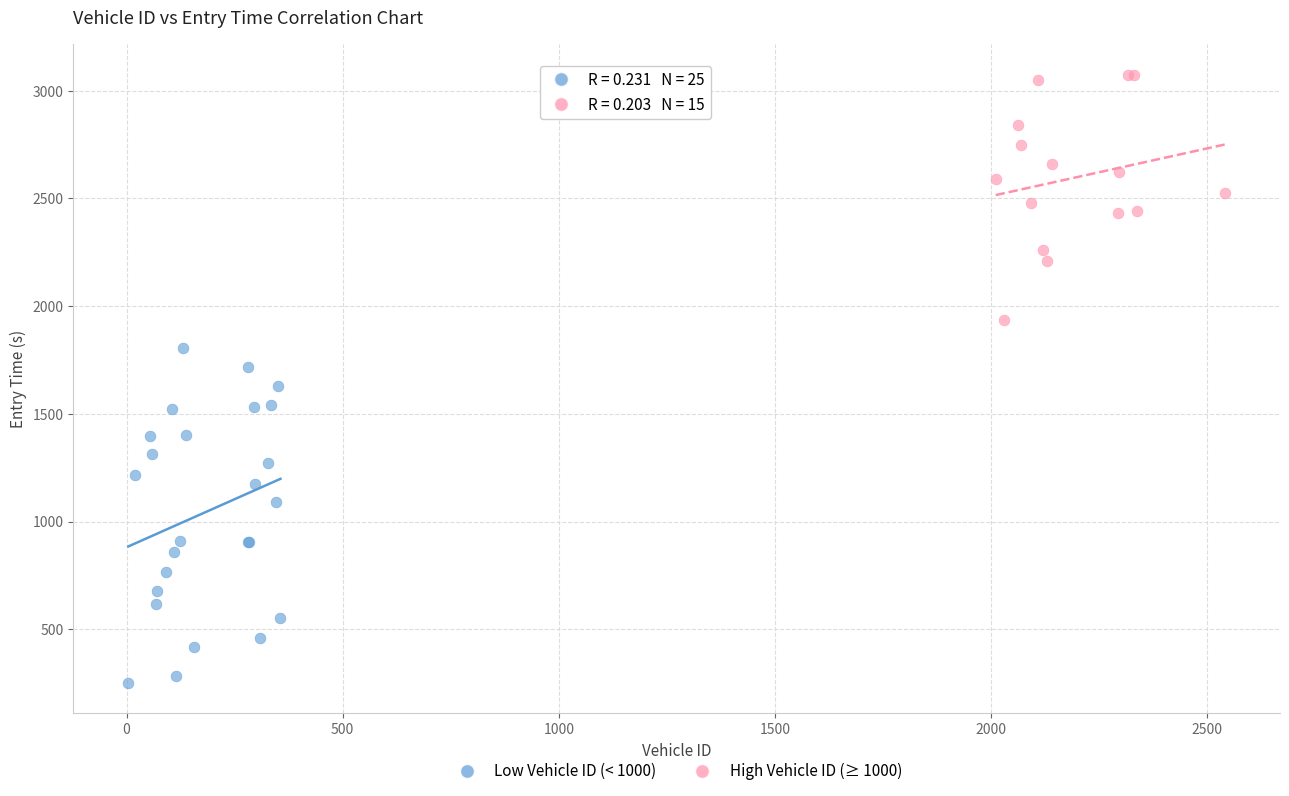

Which series reaches the minimum Y coordinate?

Low Vehicle ID (< 1000)